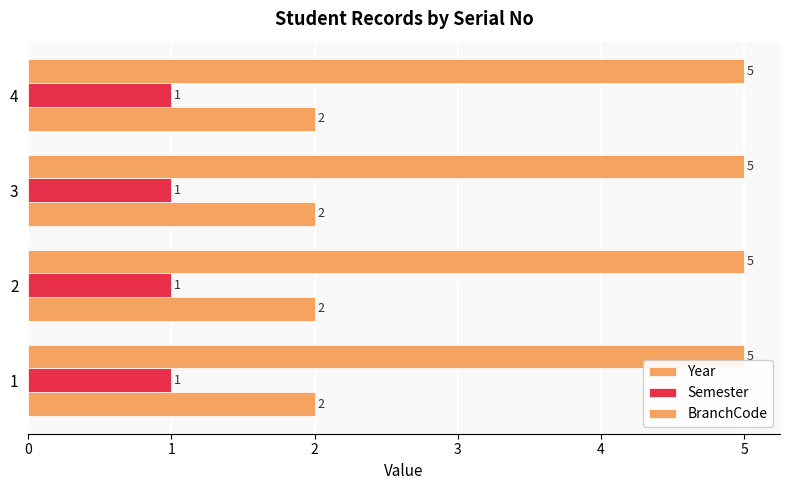

How many series are shown in this chart?

3